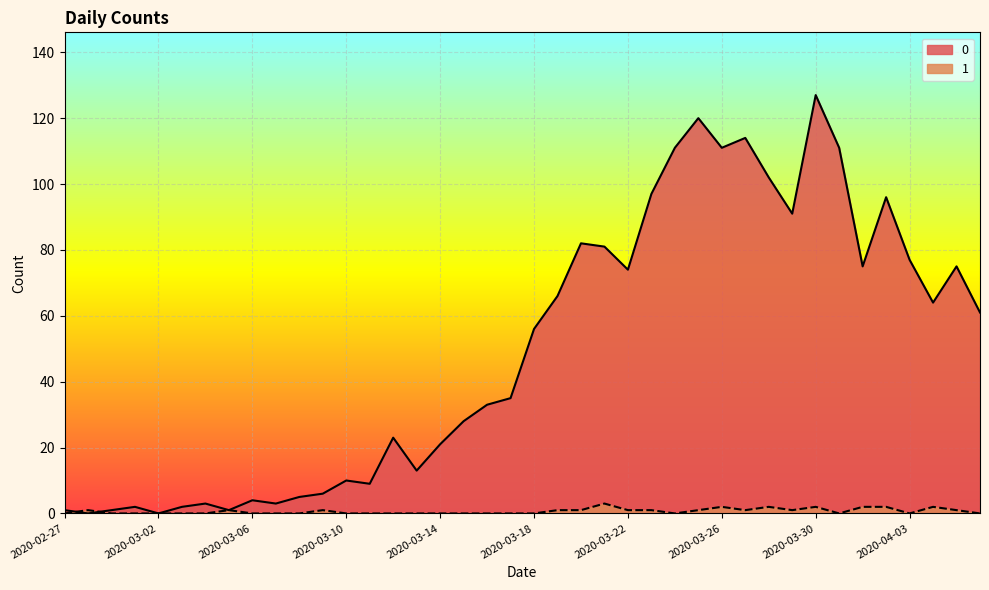

What is the label of the 14th point from the left?

2020-03-11